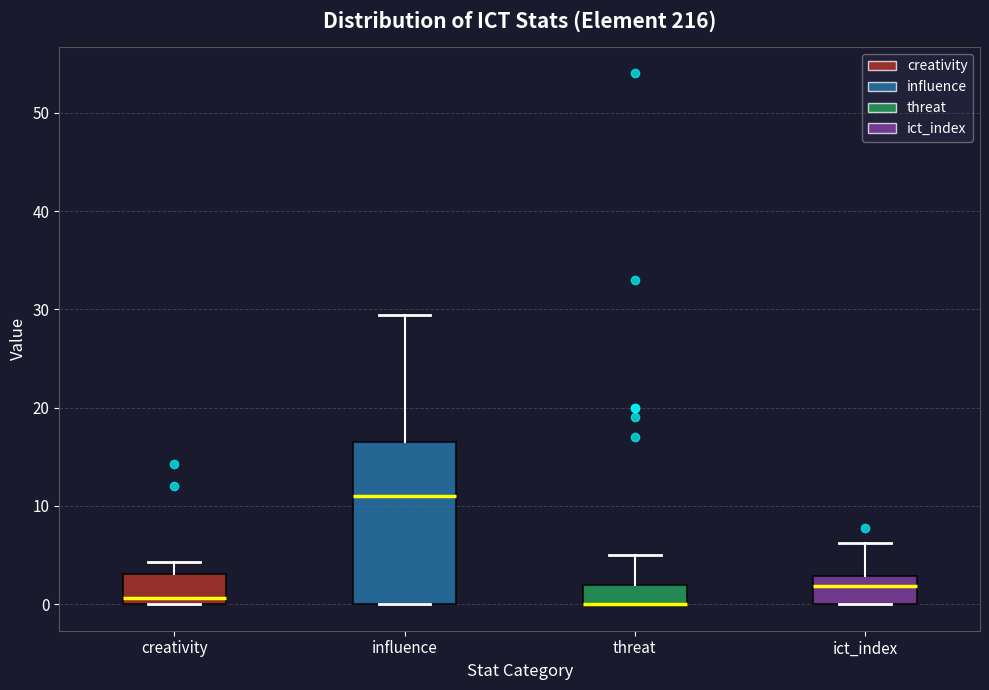

Reading left to right, read every box against the y-axis: the position of its median line, the range the box covers, and the ends of its whiskers. The values are not printed on the chart, so give them approximately, as read against the axis.

creativity: median 1, box 0 to 3, whiskers 0 to 4
influence: median 11, box 0 to 17, whiskers 0 to 29
threat: median 0 (drawn on the box's lower edge), box 0 to 2, whiskers 0 to 5
ict_index: median 2, box 0 to 3, whiskers 0 to 6